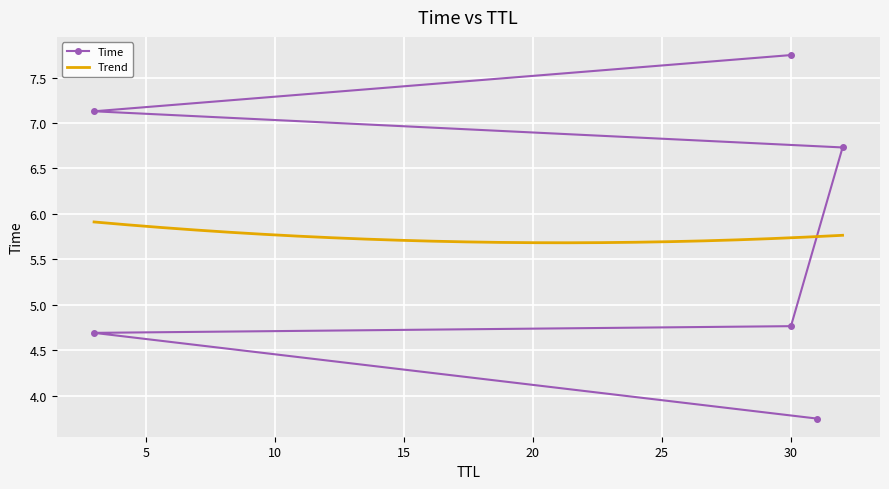

Count the number of values greater than 6.

3